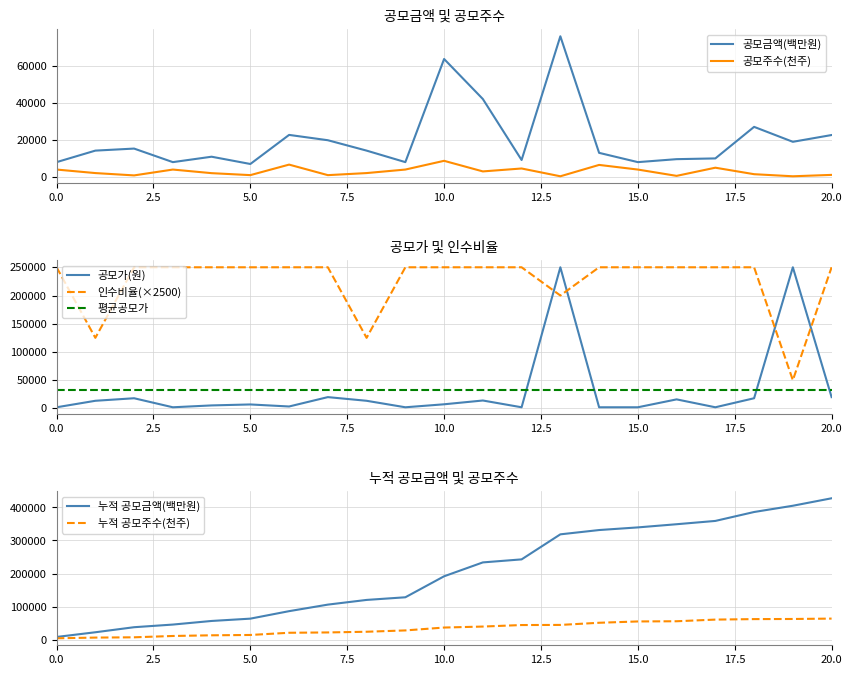

True or false: 공모금액(백만원) and 공모주수(천주) cross at least once.

False